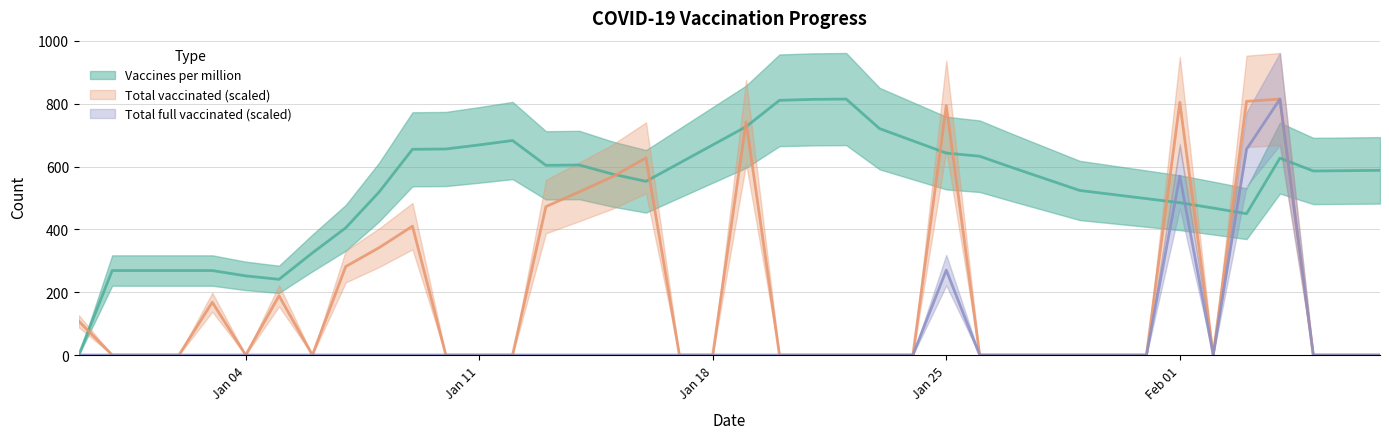

What is the value of the Vaccines per million point at the 18th from the left?

553.0